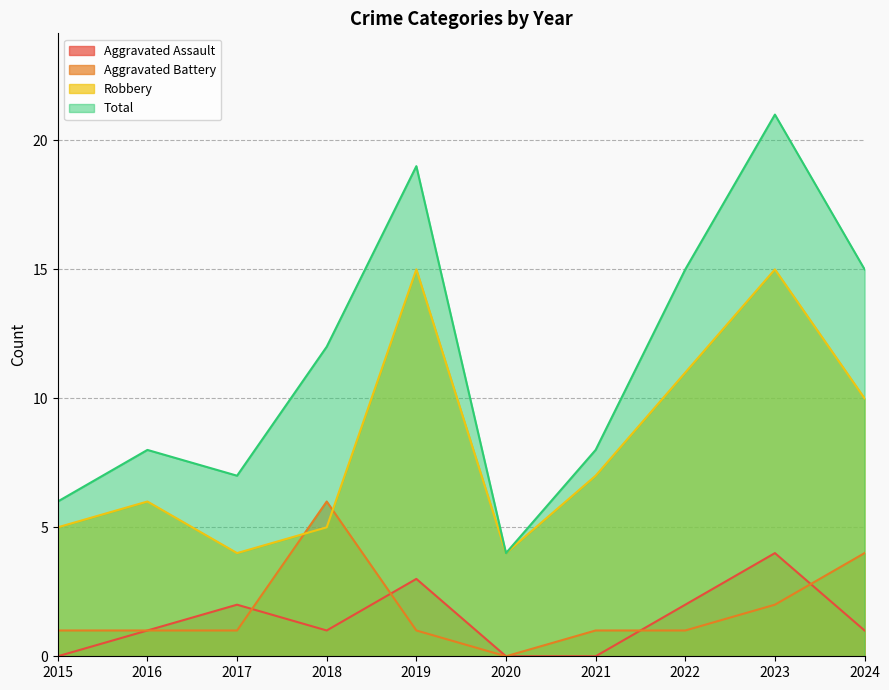

In Total, how many points are lower than both neighbors (excluding endpoints)?

2